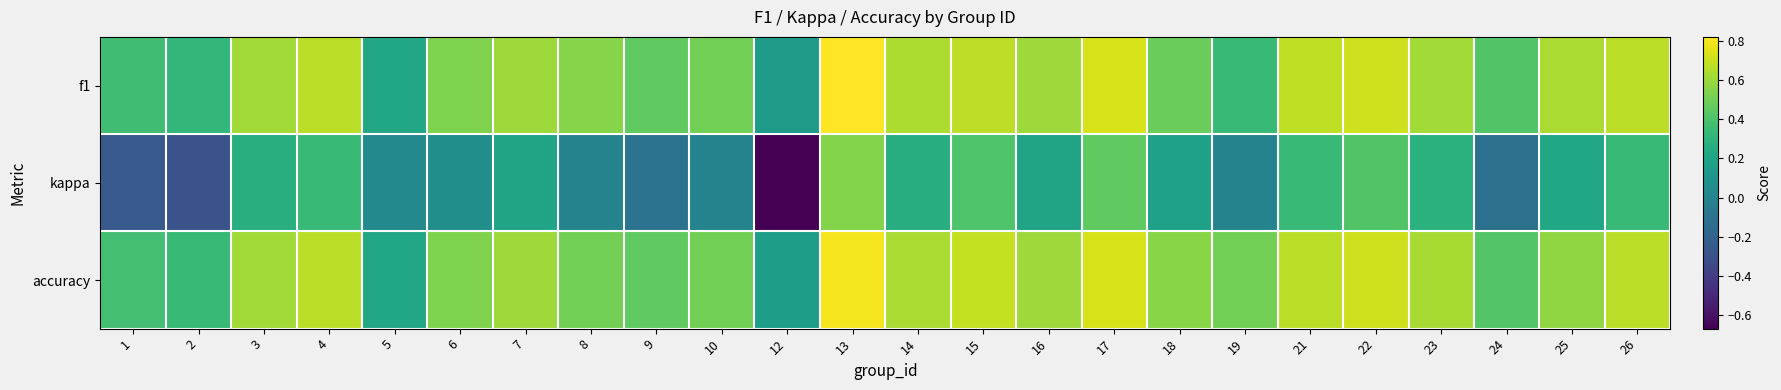

What is the spread (max minus min) of values at 6?

0.5